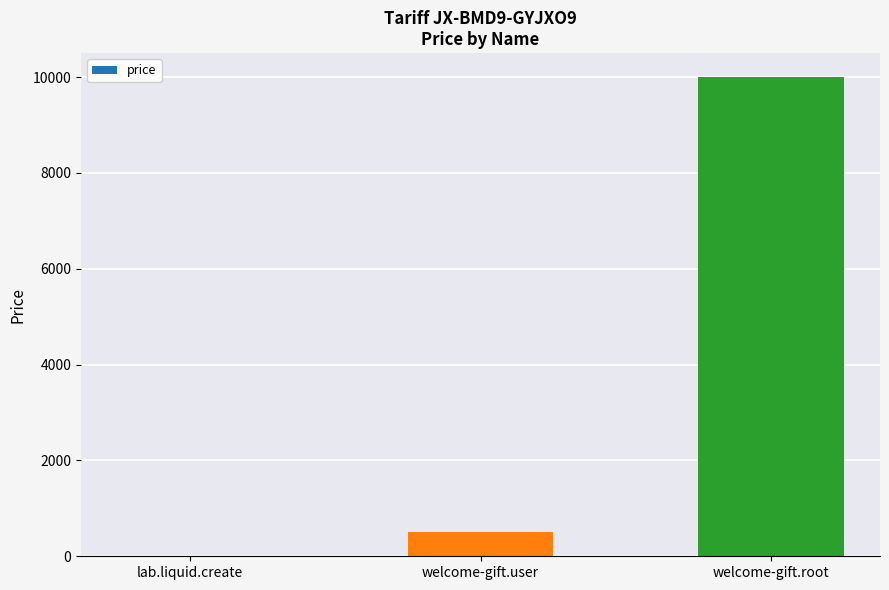

Between lab.liquid.create and welcome-gift.root, which is larger?

welcome-gift.root